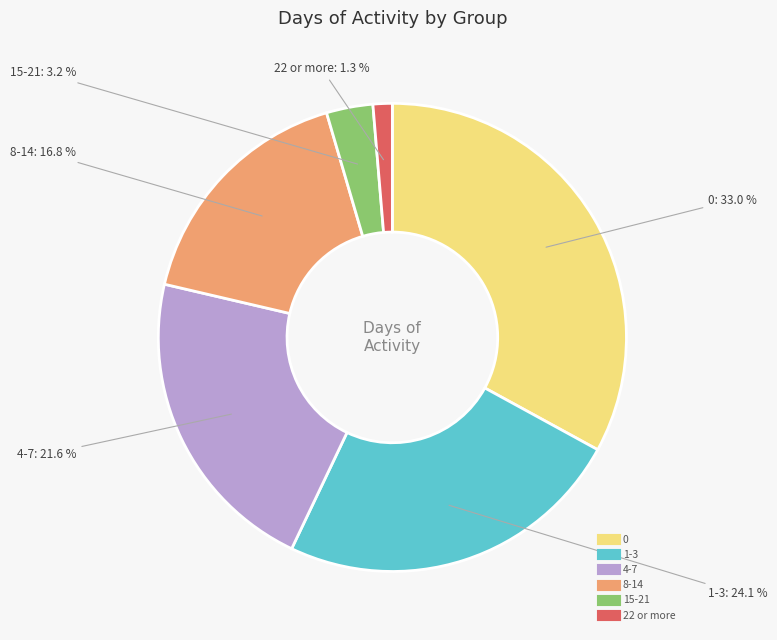

Which has a higher value, 22 or more or 15-21?

15-21